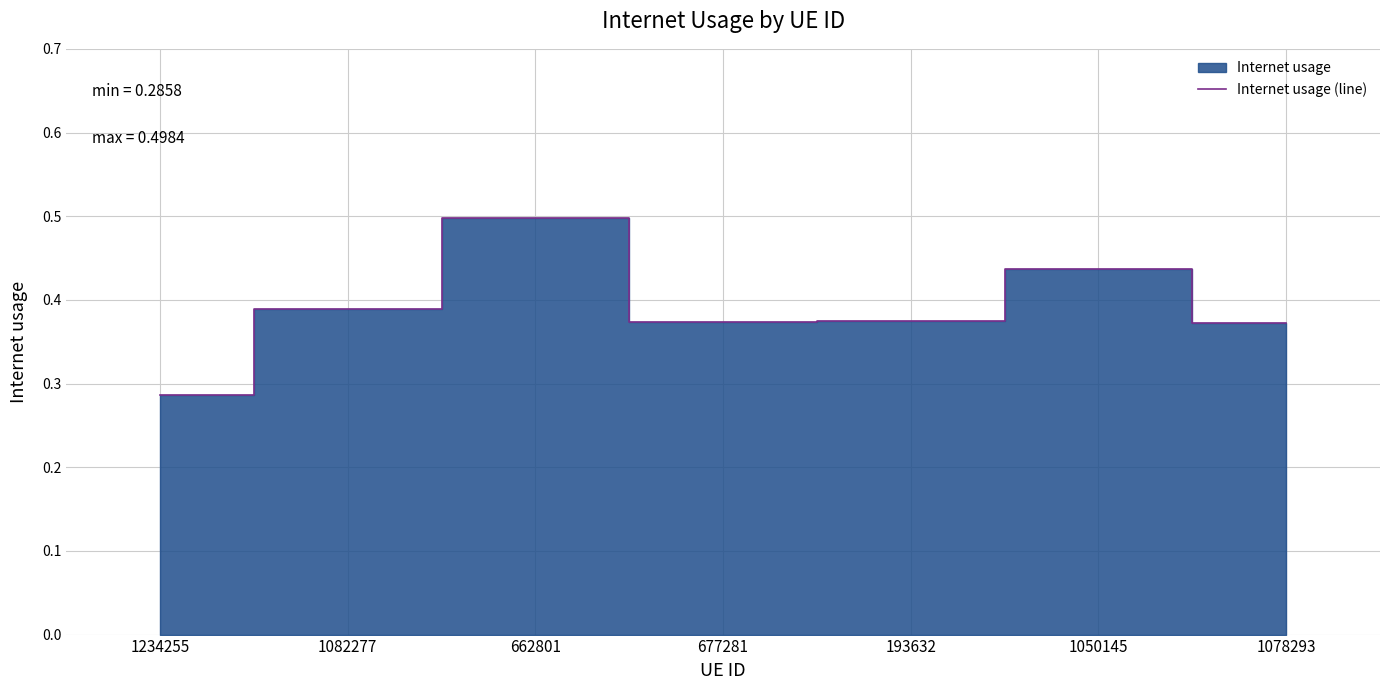

Where is the data nearest to the value 0?

1234255